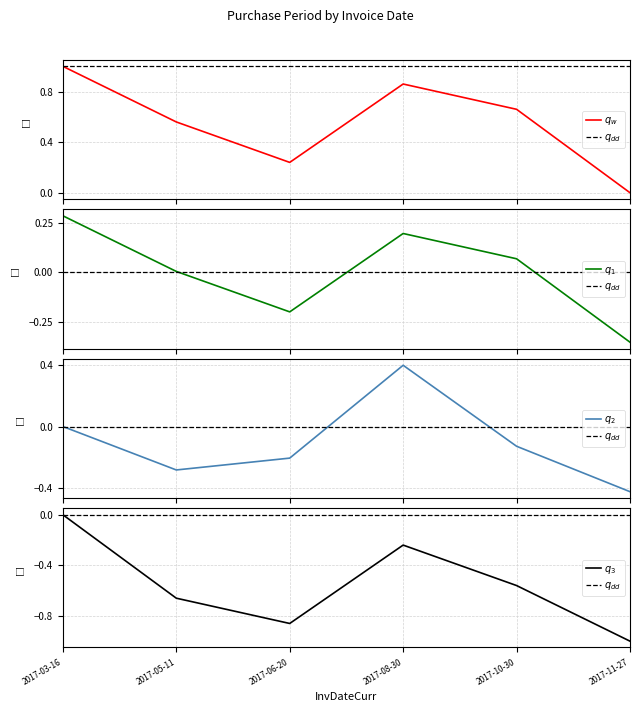

True or false: the data shows 0.1 at 2017-10-30.

True